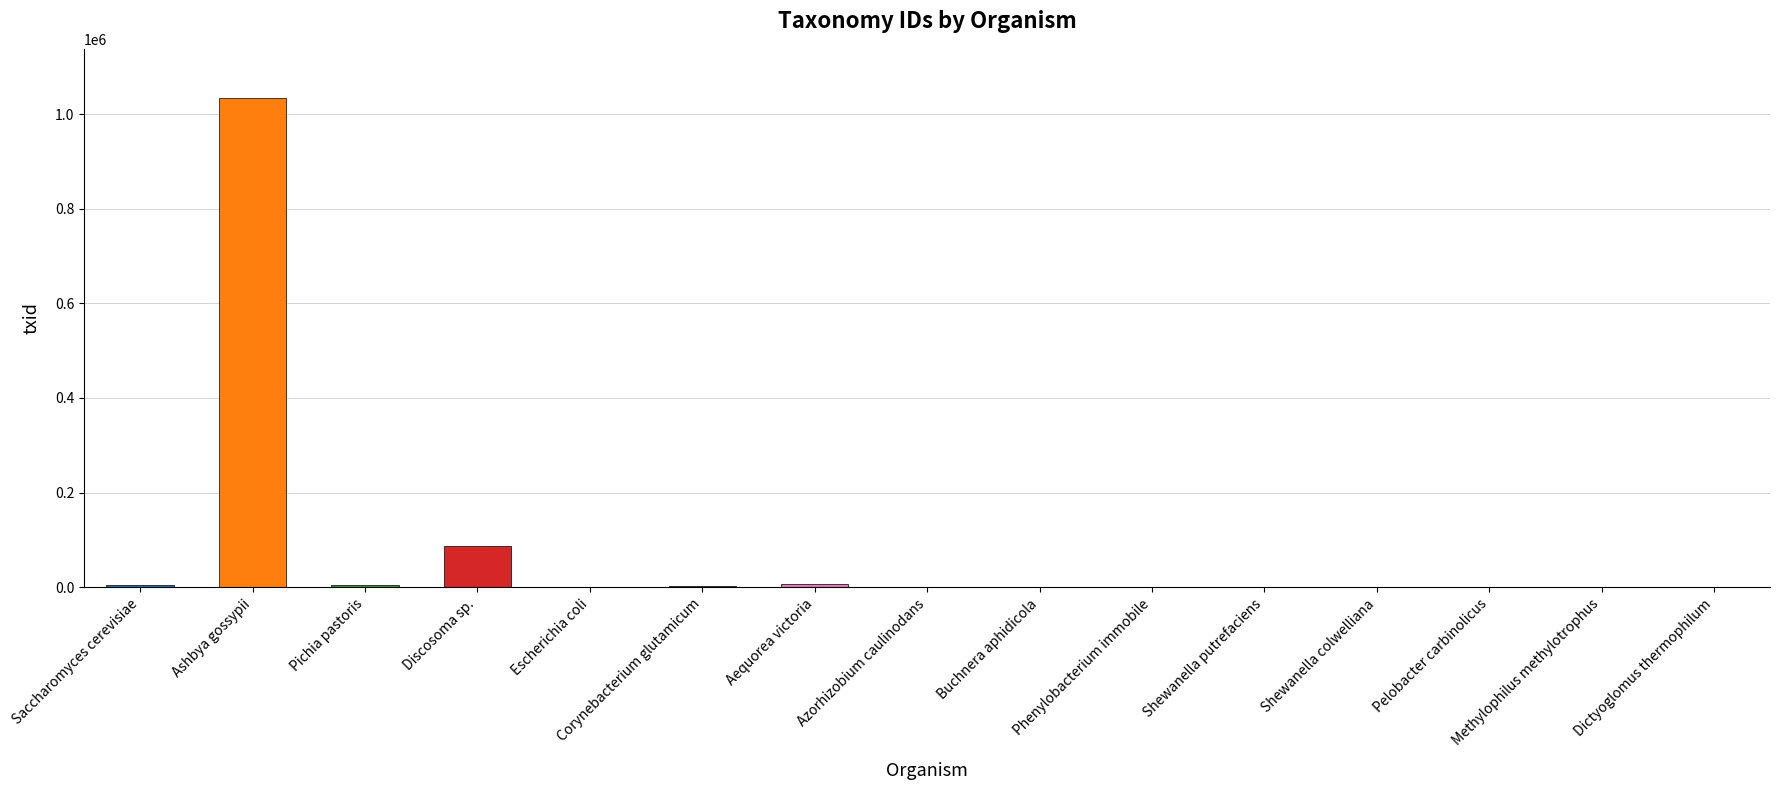

At which label is the value closest to 517169?

Discosoma sp.